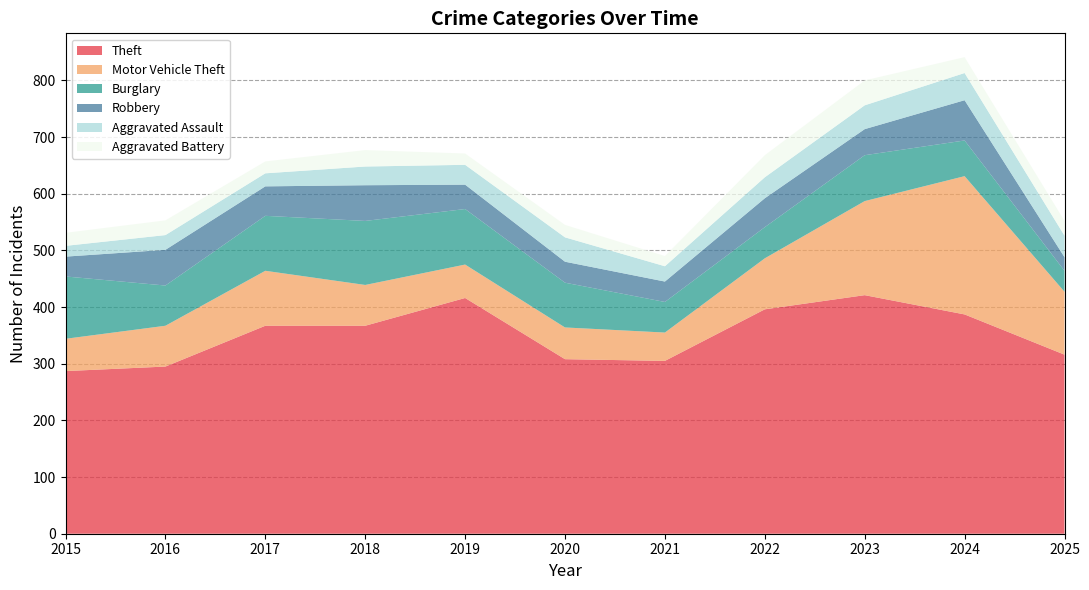

Reading left to right, what are all the values shown in this chart?

Theft: 2015=287	2016=295	2017=367	2018=367	2019=416	2020=308	2021=305	2022=396	2023=421	2024=387	2025=316
Motor Vehicle Theft: 2015=57	2016=72	2017=97	2018=72	2019=59	2020=56	2021=50	2022=90	2023=166	2024=244	2025=111
Burglary: 2015=110	2016=71	2017=97	2018=113	2019=98	2020=79	2021=54	2022=55	2023=81	2024=63	2025=37
Robbery: 2015=35	2016=63	2017=52	2018=63	2019=43	2020=37	2021=36	2022=51	2023=46	2024=71	2025=24
Aggravated Assault: 2015=19	2016=26	2017=23	2018=33	2019=35	2020=43	2021=27	2022=37	2023=42	2024=48	2025=38
Aggravated Battery: 2015=23	2016=26	2017=21	2018=29	2019=20	2020=22	2021=18	2022=39	2023=44	2024=28	2025=26